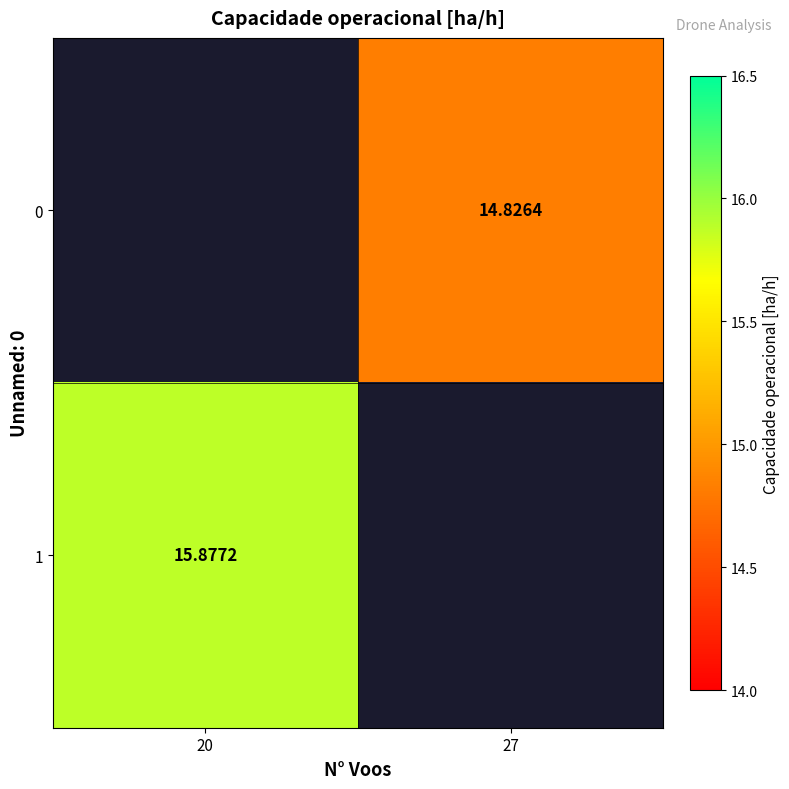

Which series has the largest range (max minus min)?

1